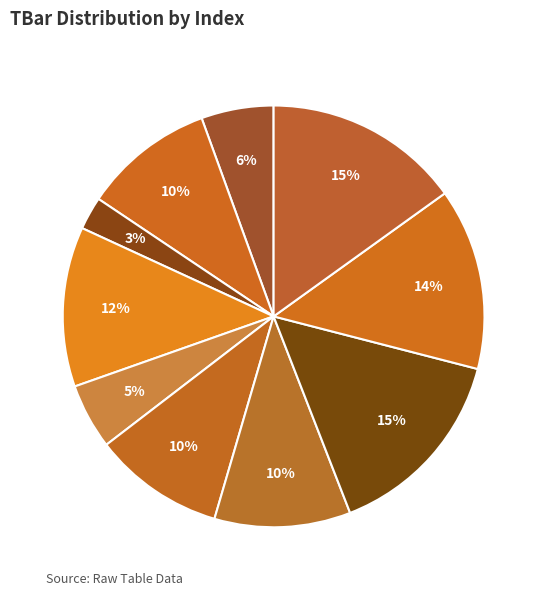

Is the sum of 10 and 4 greater than half?

No